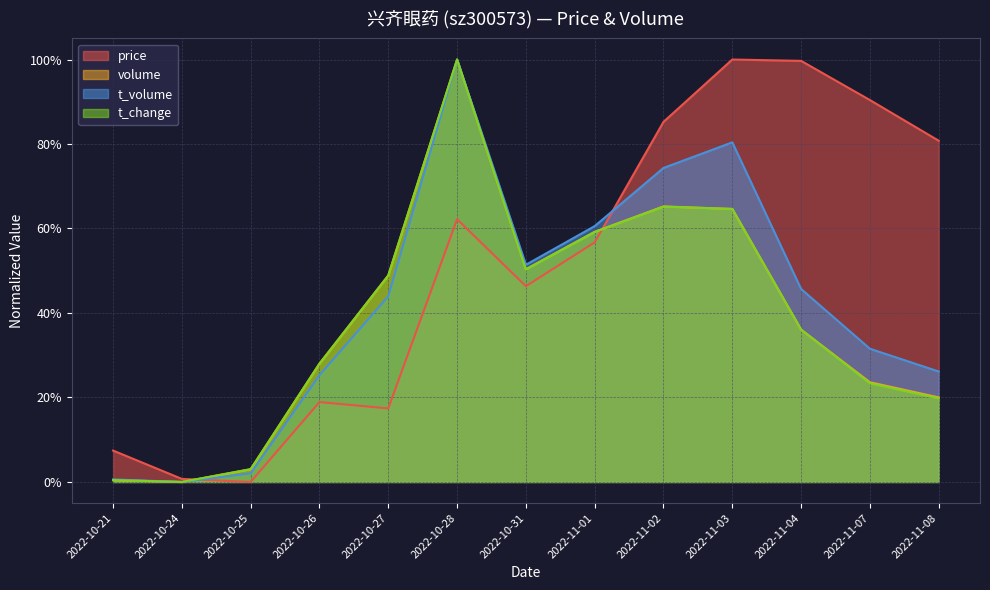

True or false: t_change and price intersect in this chart.

True